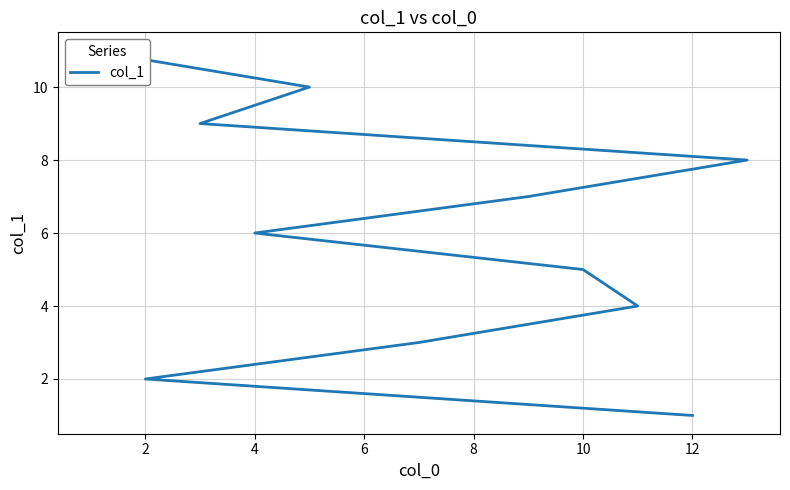

What is the difference between the second highest and second lowest values?

8